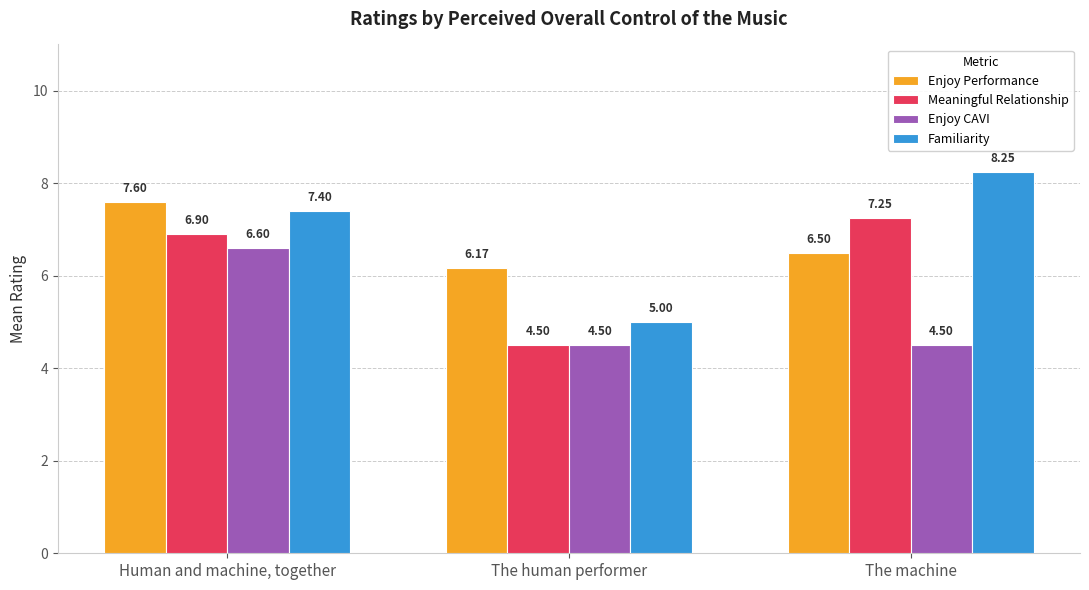

What is the label of the 3rd bar from the right?

Human and machine, together